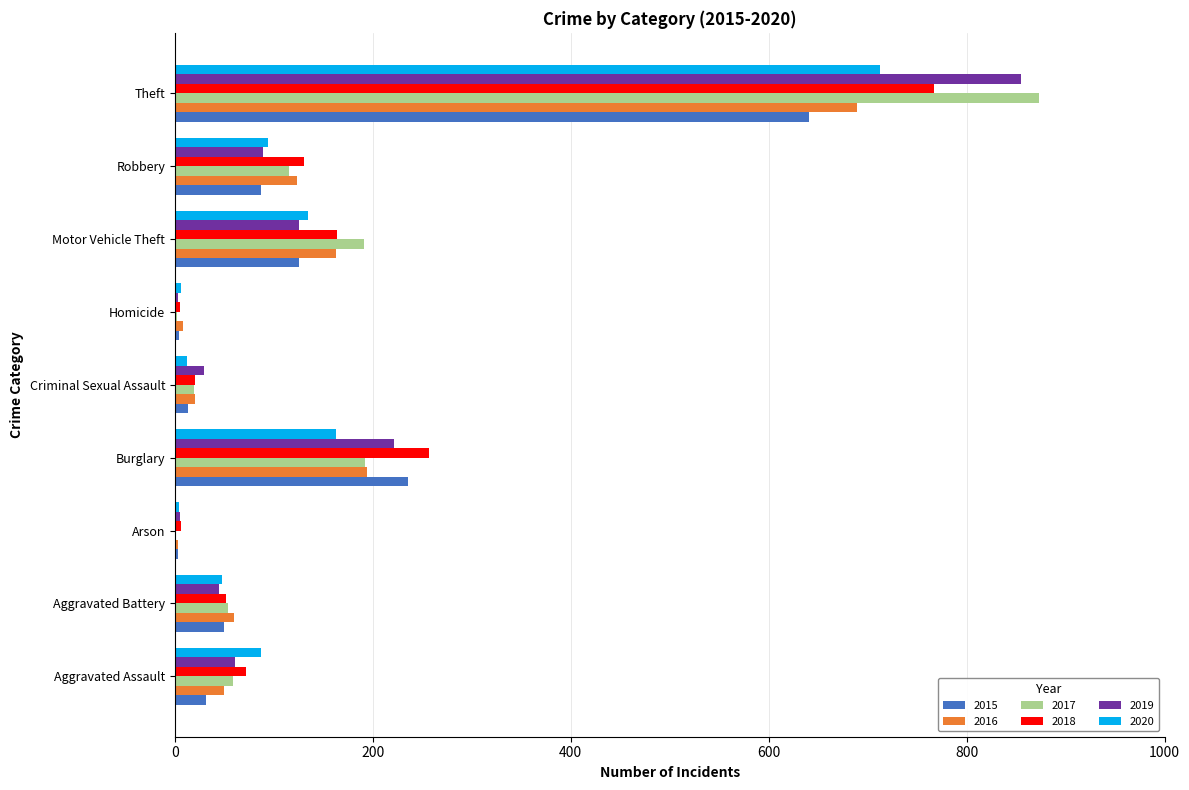

Which label corresponds to the largest value in the chart?

Theft